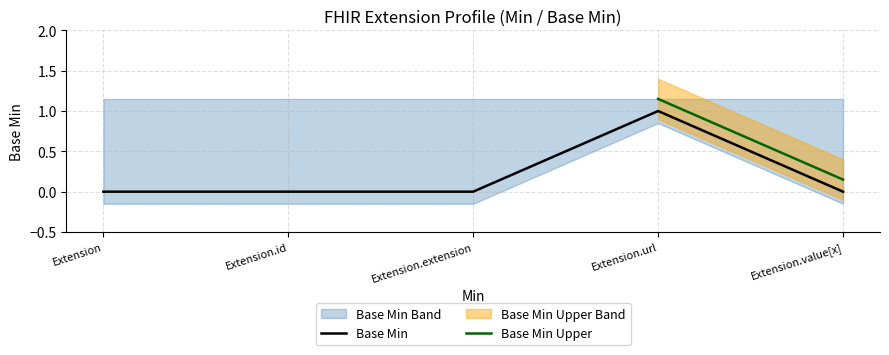

What is the label of the 3rd point from the right?

Extension.extension